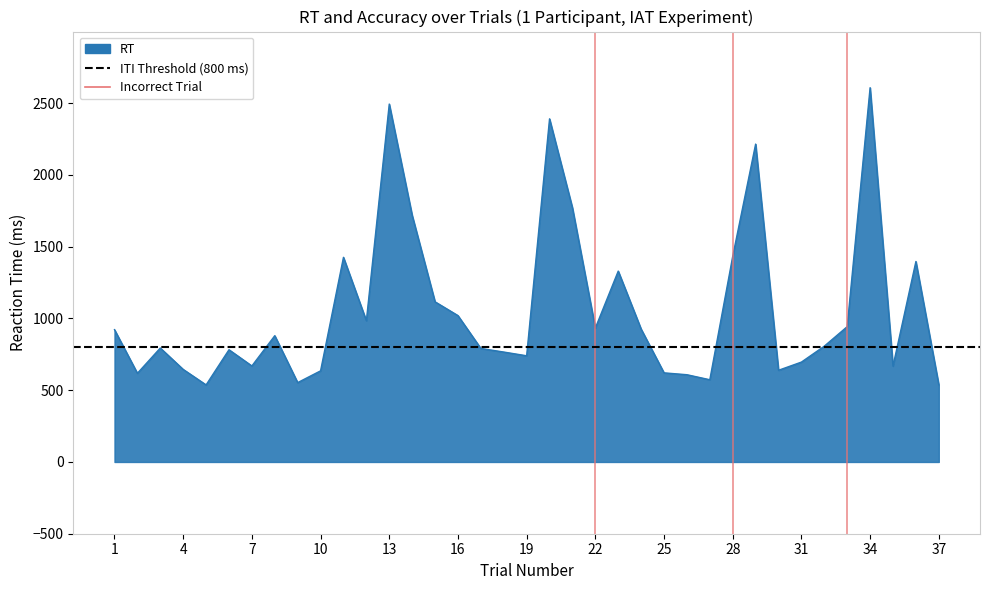

Which label corresponds to the smallest value in the chart?

5